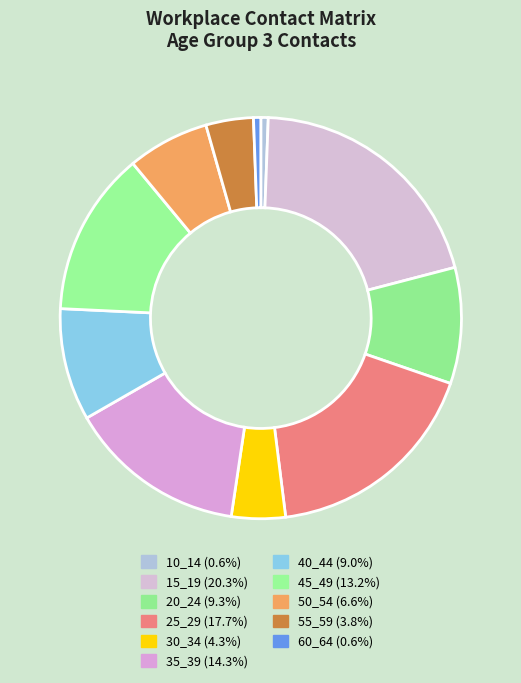

To the nearest percent, what is the combined percentage of 30_34 and 10_14?

5%